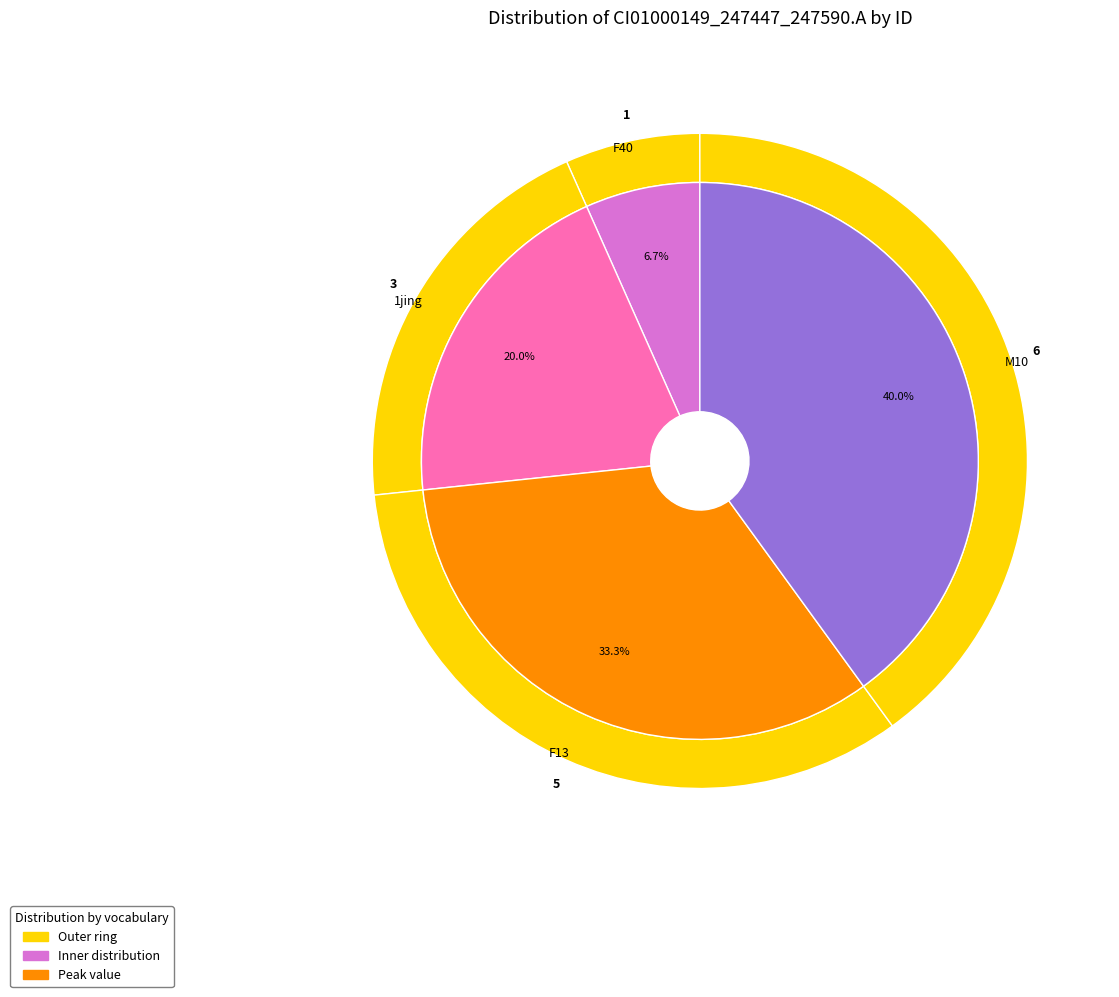

To the nearest percent, what percentage of the pie is 1jing?

20%